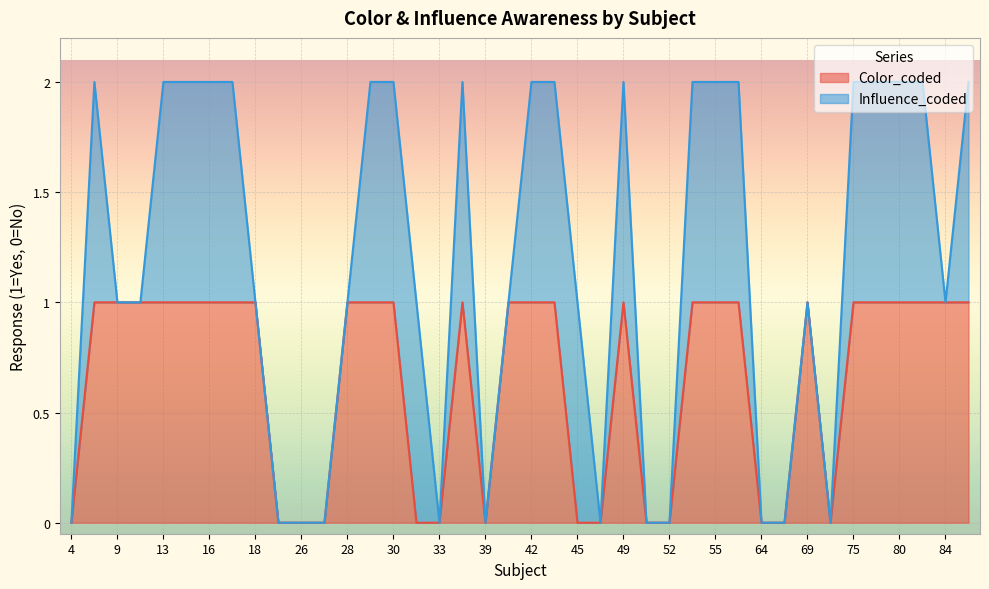

Which has a higher value, 18 or 31?

18